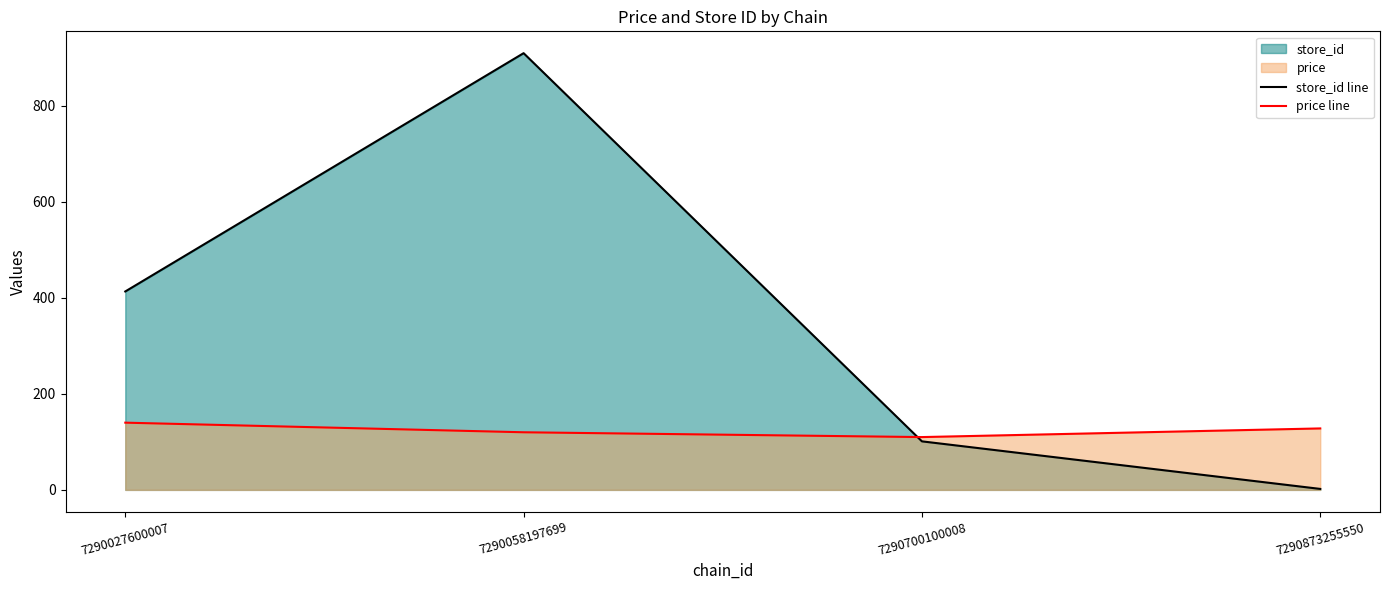

Rank the series at 7290700100008 from lowest to highest value.

store_id line, price line